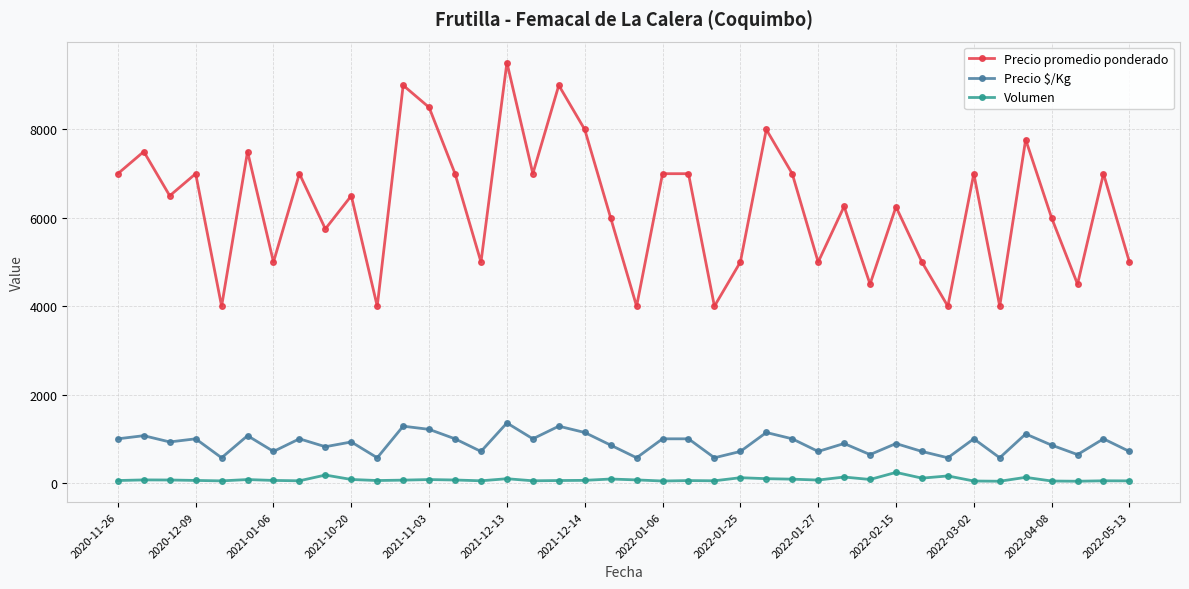

What are all the series names shown in the legend?

Precio promedio ponderado, Precio $/Kg, Volumen